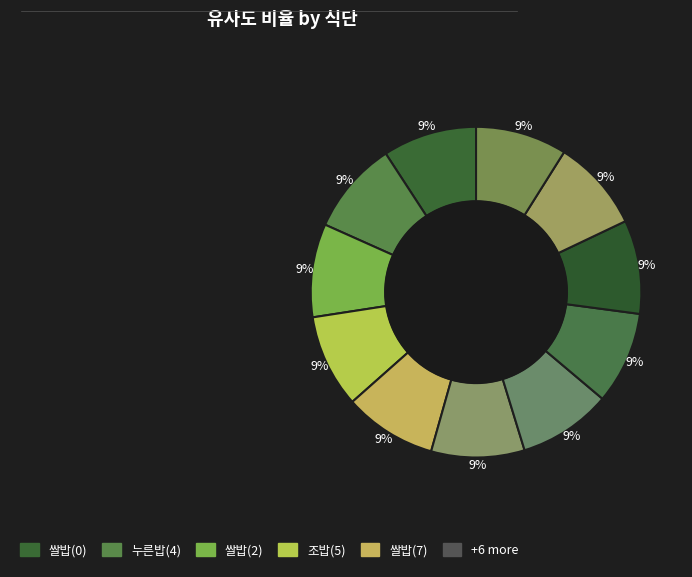

How many segments does this pie chart have?

11